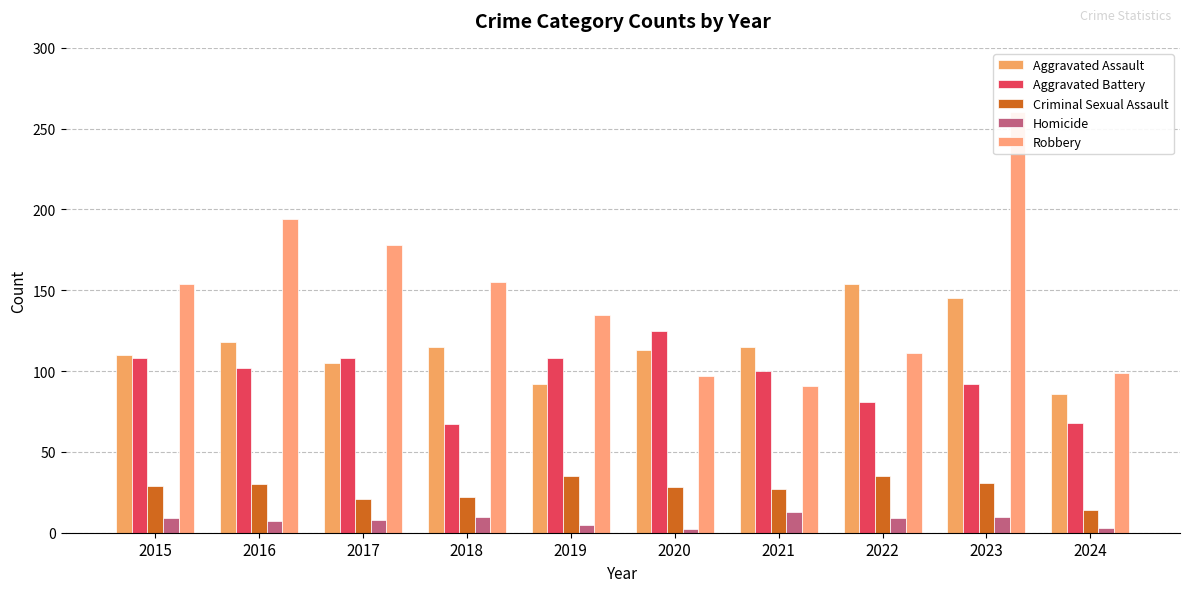

Is it true that Criminal Sexual Assault equals 23 at 2024?

False